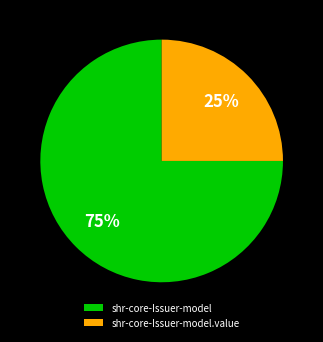

What is the smallest slice in the pie chart?

shr-core-Issuer-model.value